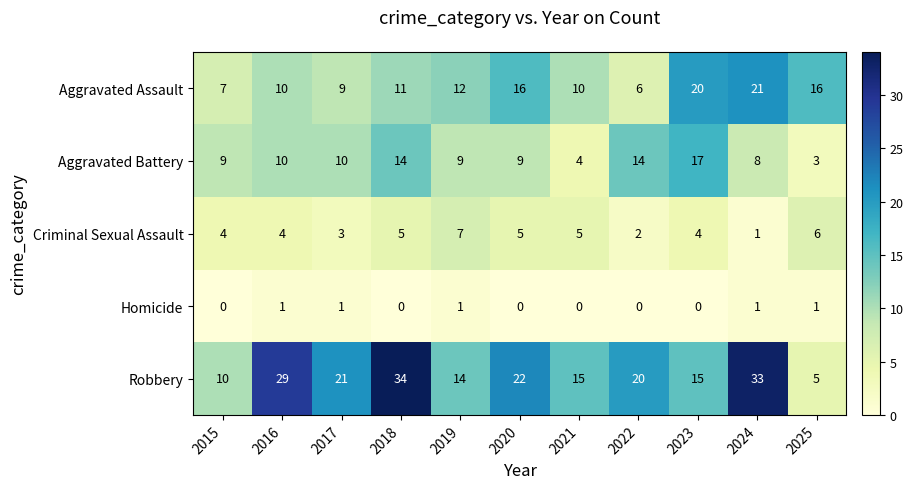

Is it true that Homicide equals -1 at 2018?

False